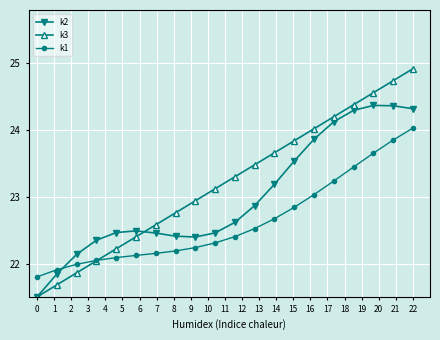

Which series has the largest range (max minus min)?

k3